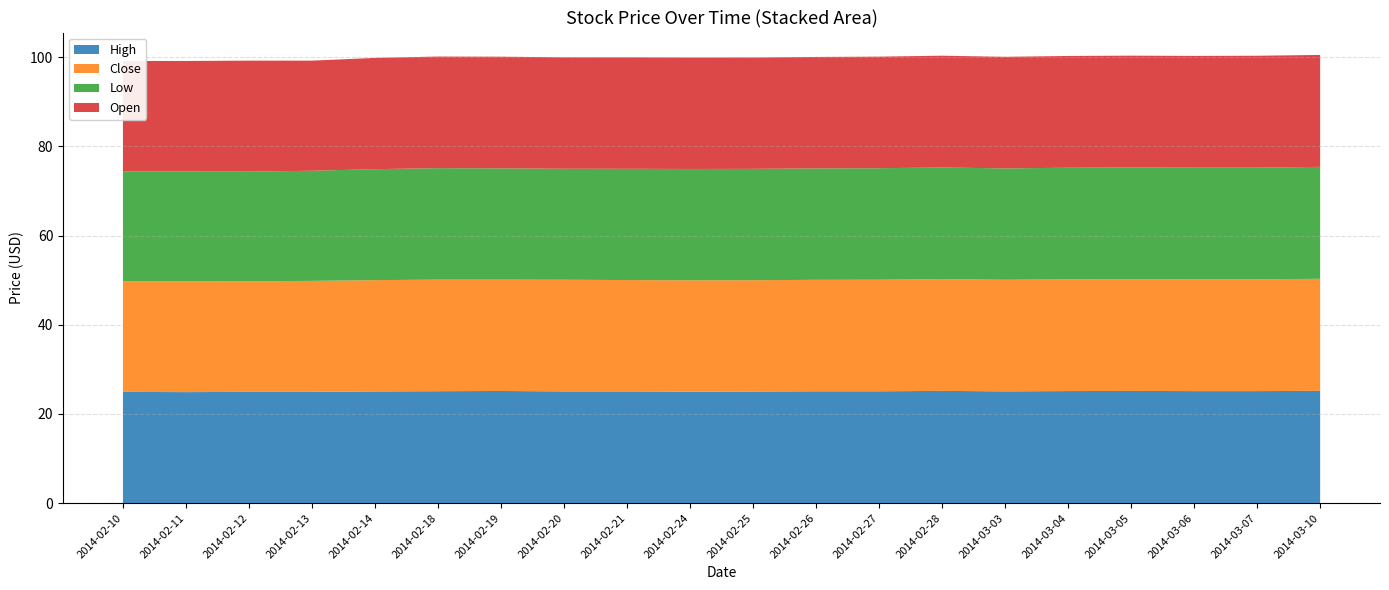

Reading left to right, transcribe all the data shown in this chart.

High: 24.9	24.9	24.9	24.9	25.0	25.1	25.1	25.1	25.1	25.0	25.0	25.1	25.1	25.2	25.1	25.1	25.2	25.1	25.1	25.2
Close: 24.8	24.9	24.8	24.9	25.0	25.0	25.0	25.1	25.0	25.0	25.0	25.0	25.0	25.1	25.0	25.1	25.1	25.1	25.1	25.1
Low: 24.6	24.6	24.6	24.7	24.9	25.0	25.0	24.9	25.0	25.0	25.0	25.0	25.0	25.0	25.0	25.0	25.1	25.1	25.1	25.1
Open: 24.8	24.8	24.9	24.7	25.0	25.0	25.1	25.0	25.0	25.0	25.0	25.0	25.0	25.1	25.0	25.1	25.1	25.1	25.1	25.1